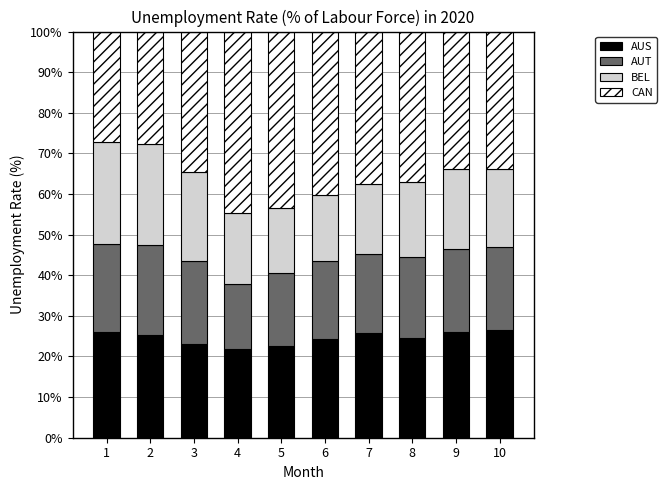

What is the total value across all series at 2?

100.0